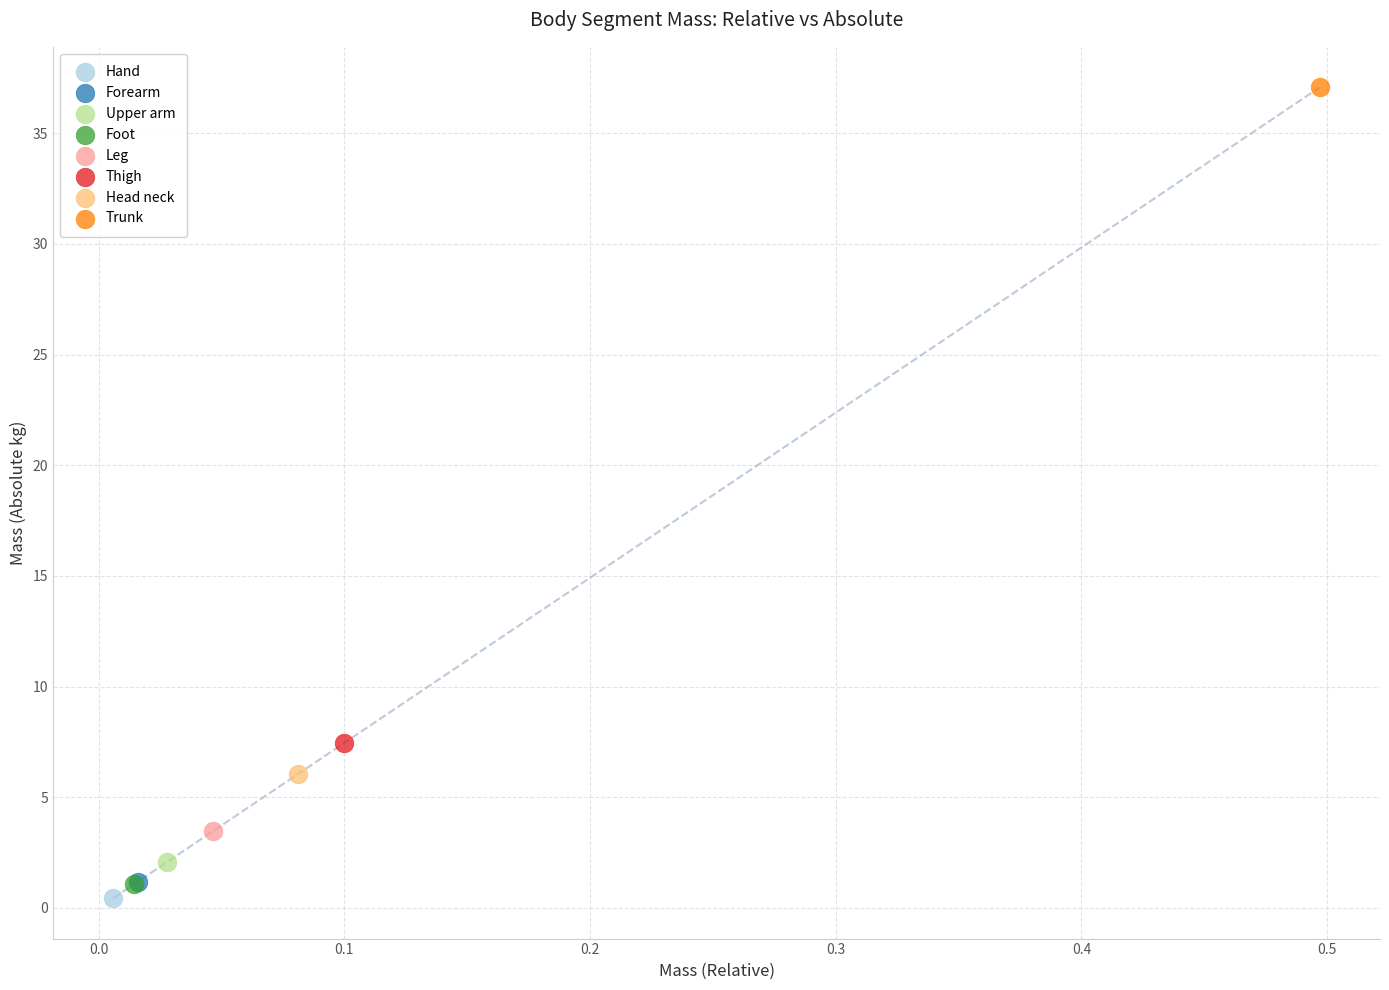

Which series reaches the minimum Y coordinate?

Hand